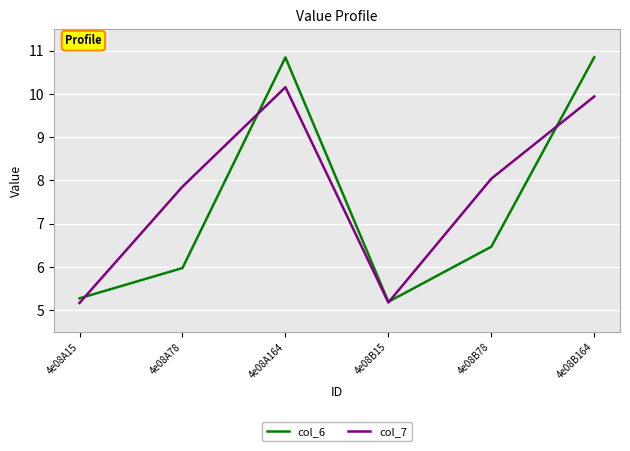

Does the chart display data point markers on the line(s)?

No